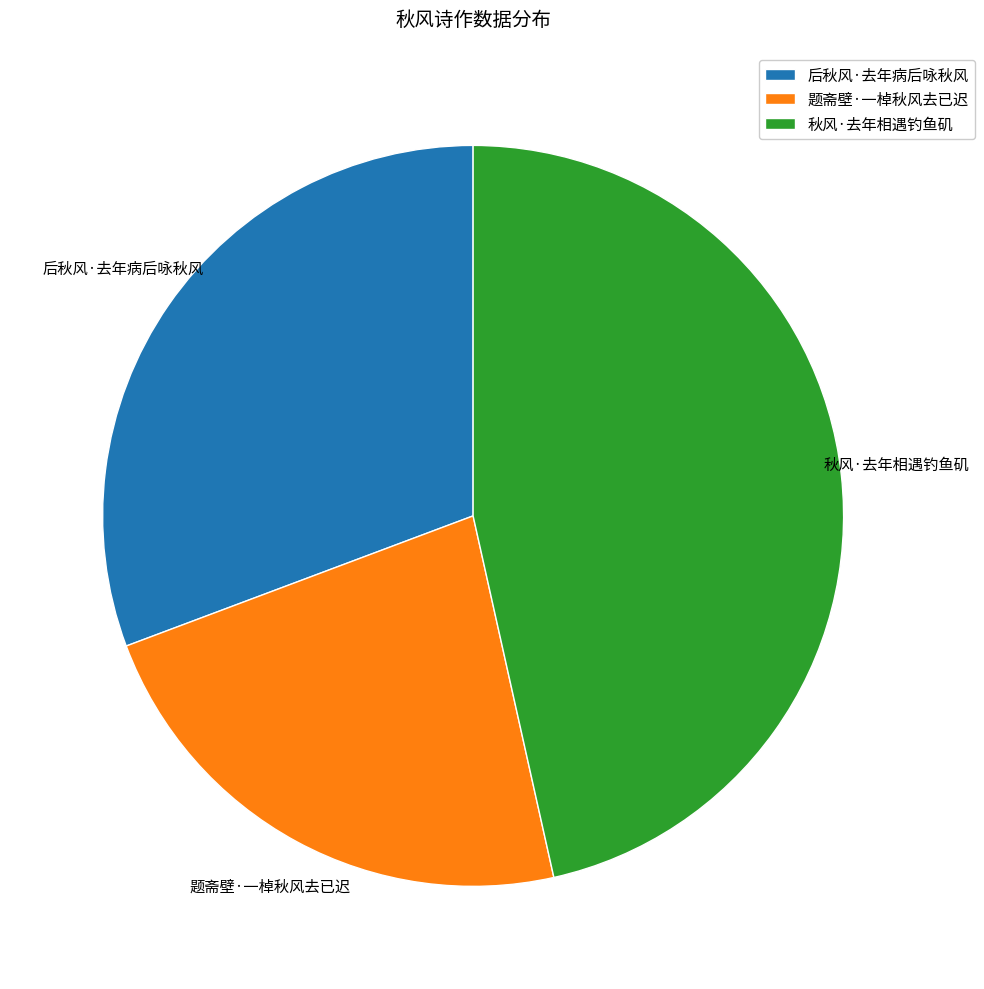

What is the largest slice in the pie chart?

秋风·去年相遇钓鱼矶